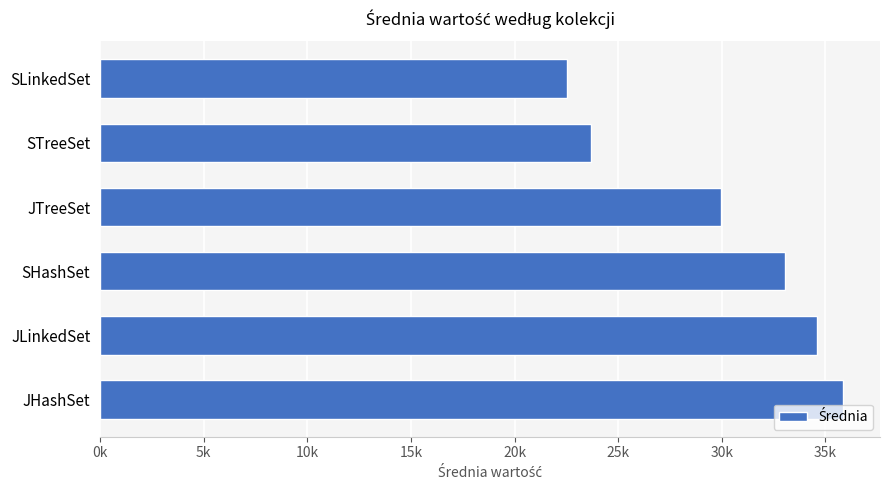

Are the bars horizontal?

Yes